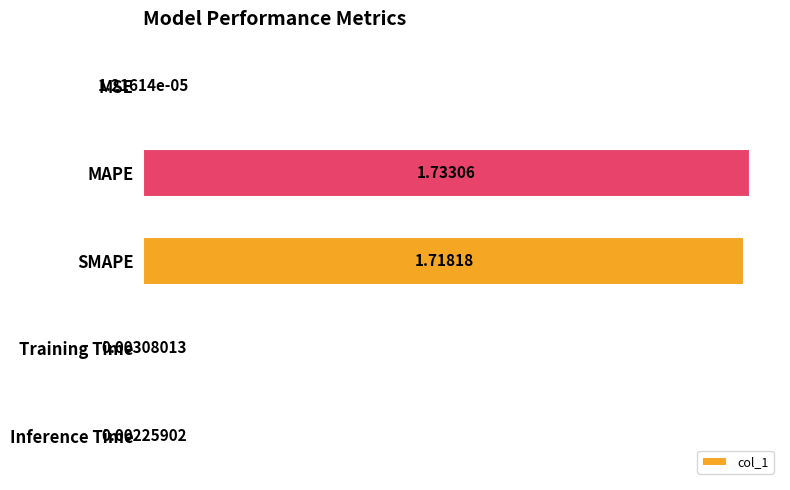

Which label corresponds to the largest value in the chart?

MAPE